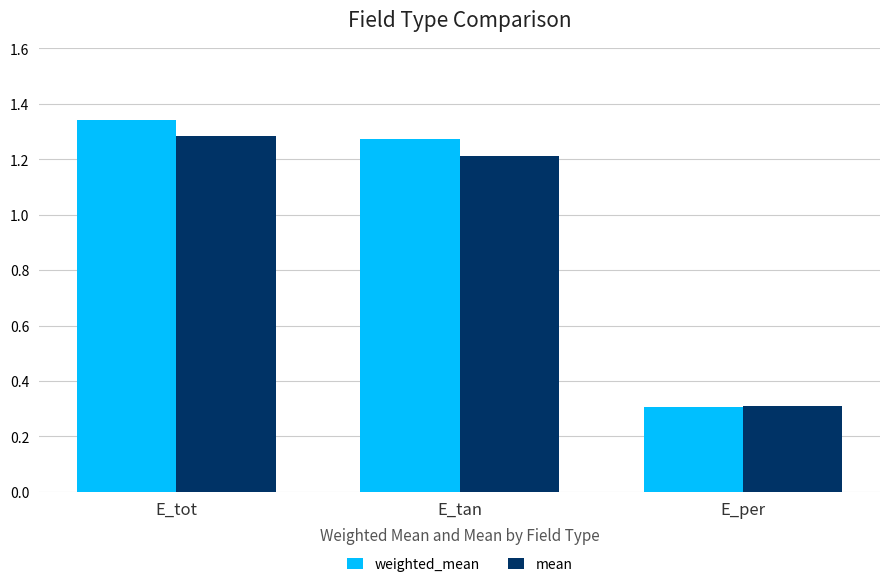

Where does the weighted_mean series first go above 1?

E_tot